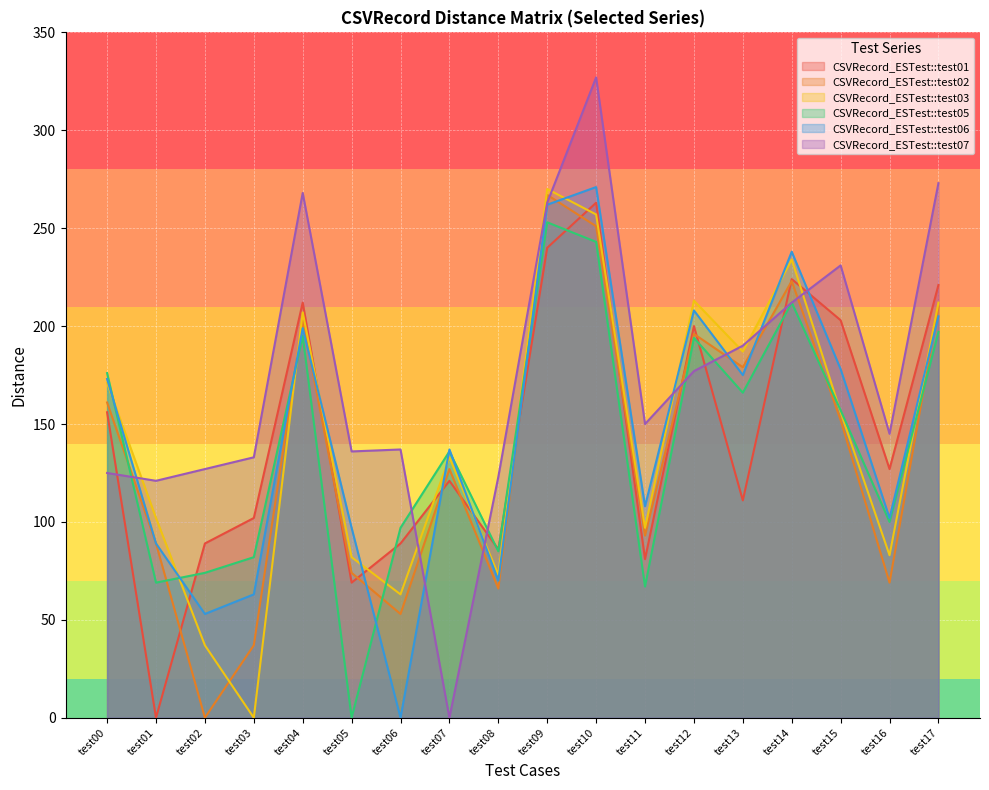

What is the difference between the CSVRecord_ESTest::test03 values at test00 and test02?

134